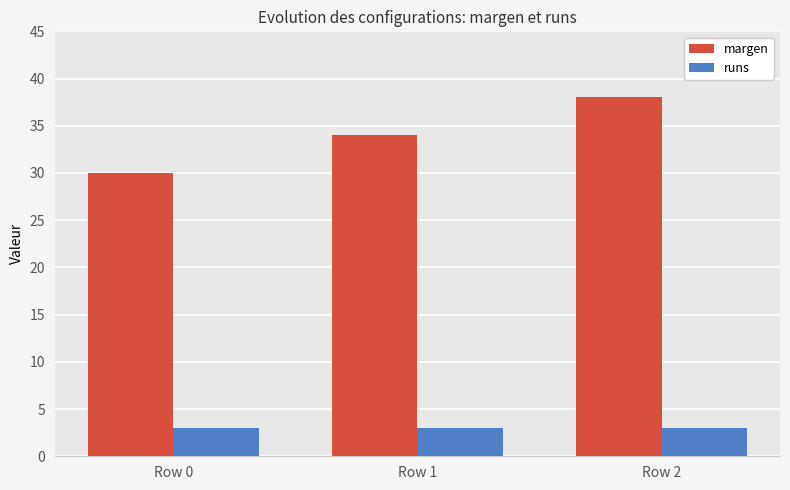

What is the maximum value for margen?

38